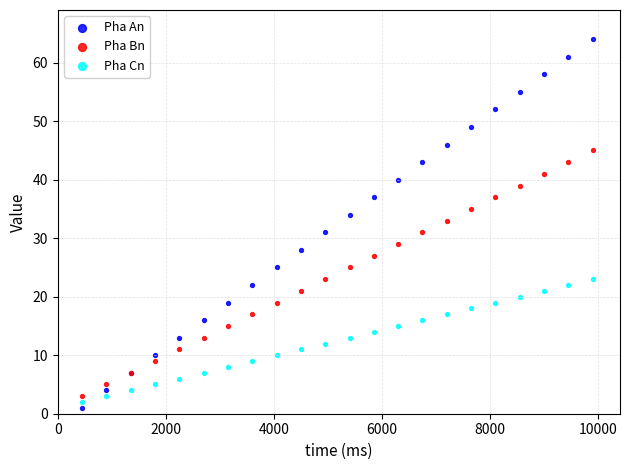

What is the X range (max minus min) for the scatter plot?

9450